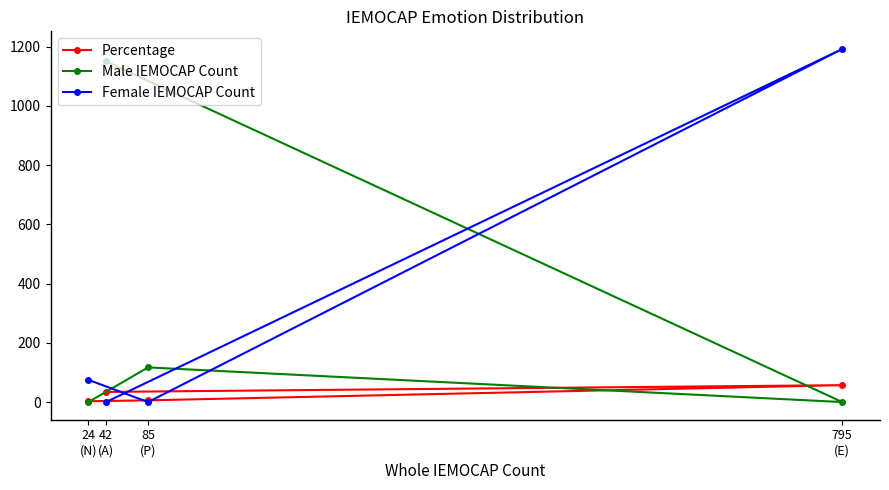

How many values in the Male IEMOCAP Count series are below 117?

2